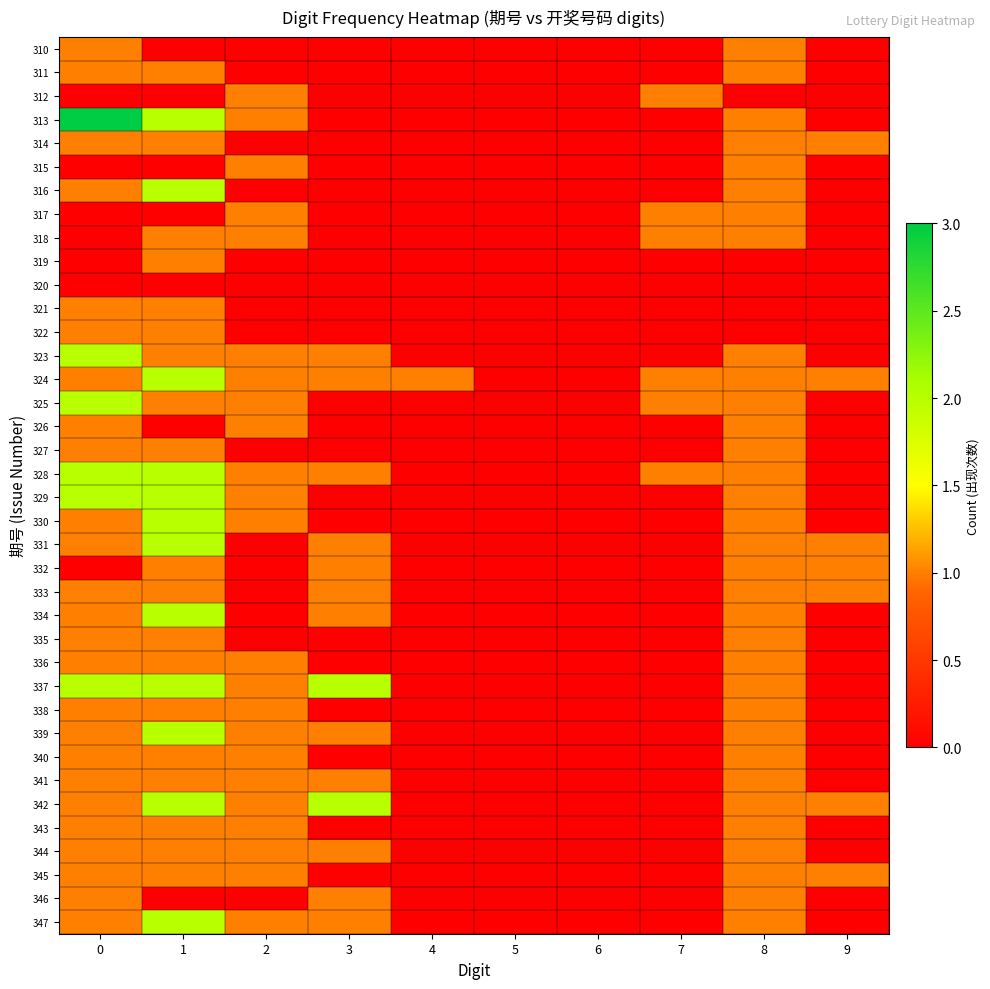

Reading left to right, what are all the values shown in this chart?

row_0: 0=1	1=0	2=0	3=0	4=0	5=0	6=0	7=0	8=1	9=0
row_1: 0=1	1=1	2=0	3=0	4=0	5=0	6=0	7=0	8=1	9=0
row_2: 0=0	1=0	2=1	3=0	4=0	5=0	6=0	7=1	8=0	9=0
row_3: 0=3	1=2	2=1	3=0	4=0	5=0	6=0	7=0	8=1	9=0
row_4: 0=1	1=1	2=0	3=0	4=0	5=0	6=0	7=0	8=1	9=1
row_5: 0=0	1=0	2=1	3=0	4=0	5=0	6=0	7=0	8=1	9=0
row_6: 0=1	1=2	2=0	3=0	4=0	5=0	6=0	7=0	8=1	9=0
row_7: 0=0	1=0	2=1	3=0	4=0	5=0	6=0	7=1	8=1	9=0
row_8: 0=0	1=1	2=1	3=0	4=0	5=0	6=0	7=1	8=1	9=0
row_9: 0=0	1=1	2=0	3=0	4=0	5=0	6=0	7=0	8=0	9=0
row_10: 0=0	1=0	2=0	3=0	4=0	5=0	6=0	7=0	8=0	9=0
row_11: 0=1	1=1	2=0	3=0	4=0	5=0	6=0	7=0	8=0	9=0
row_12: 0=1	1=1	2=0	3=0	4=0	5=0	6=0	7=0	8=0	9=0
row_13: 0=2	1=1	2=1	3=1	4=0	5=0	6=0	7=0	8=1	9=0
row_14: 0=1	1=2	2=1	3=1	4=1	5=0	6=0	7=1	8=1	9=1
row_15: 0=2	1=1	2=1	3=0	4=0	5=0	6=0	7=1	8=1	9=0
row_16: 0=1	1=0	2=1	3=0	4=0	5=0	6=0	7=0	8=1	9=0
row_17: 0=1	1=1	2=0	3=0	4=0	5=0	6=0	7=0	8=1	9=0
row_18: 0=2	1=2	2=1	3=1	4=0	5=0	6=0	7=1	8=1	9=0
row_19: 0=2	1=2	2=1	3=0	4=0	5=0	6=0	7=0	8=1	9=0
row_20: 0=1	1=2	2=1	3=0	4=0	5=0	6=0	7=0	8=1	9=0
row_21: 0=1	1=2	2=0	3=1	4=0	5=0	6=0	7=0	8=1	9=1
row_22: 0=0	1=1	2=0	3=1	4=0	5=0	6=0	7=0	8=1	9=1
row_23: 0=1	1=1	2=0	3=1	4=0	5=0	6=0	7=0	8=1	9=1
row_24: 0=1	1=2	2=0	3=1	4=0	5=0	6=0	7=0	8=1	9=0
row_25: 0=1	1=1	2=0	3=0	4=0	5=0	6=0	7=0	8=1	9=0
row_26: 0=1	1=1	2=1	3=0	4=0	5=0	6=0	7=0	8=1	9=0
row_27: 0=2	1=2	2=1	3=2	4=0	5=0	6=0	7=0	8=1	9=0
row_28: 0=1	1=1	2=1	3=0	4=0	5=0	6=0	7=0	8=1	9=0
row_29: 0=1	1=2	2=1	3=1	4=0	5=0	6=0	7=0	8=1	9=0
row_30: 0=1	1=1	2=1	3=0	4=0	5=0	6=0	7=0	8=1	9=0
row_31: 0=1	1=1	2=1	3=1	4=0	5=0	6=0	7=0	8=1	9=0
row_32: 0=1	1=2	2=1	3=2	4=0	5=0	6=0	7=0	8=1	9=1
row_33: 0=1	1=1	2=1	3=0	4=0	5=0	6=0	7=0	8=1	9=0
row_34: 0=1	1=1	2=1	3=1	4=0	5=0	6=0	7=0	8=1	9=0
row_35: 0=1	1=1	2=1	3=0	4=0	5=0	6=0	7=0	8=1	9=1
row_36: 0=1	1=0	2=0	3=1	4=0	5=0	6=0	7=0	8=1	9=0
row_37: 0=1	1=2	2=1	3=1	4=0	5=0	6=0	7=0	8=1	9=0